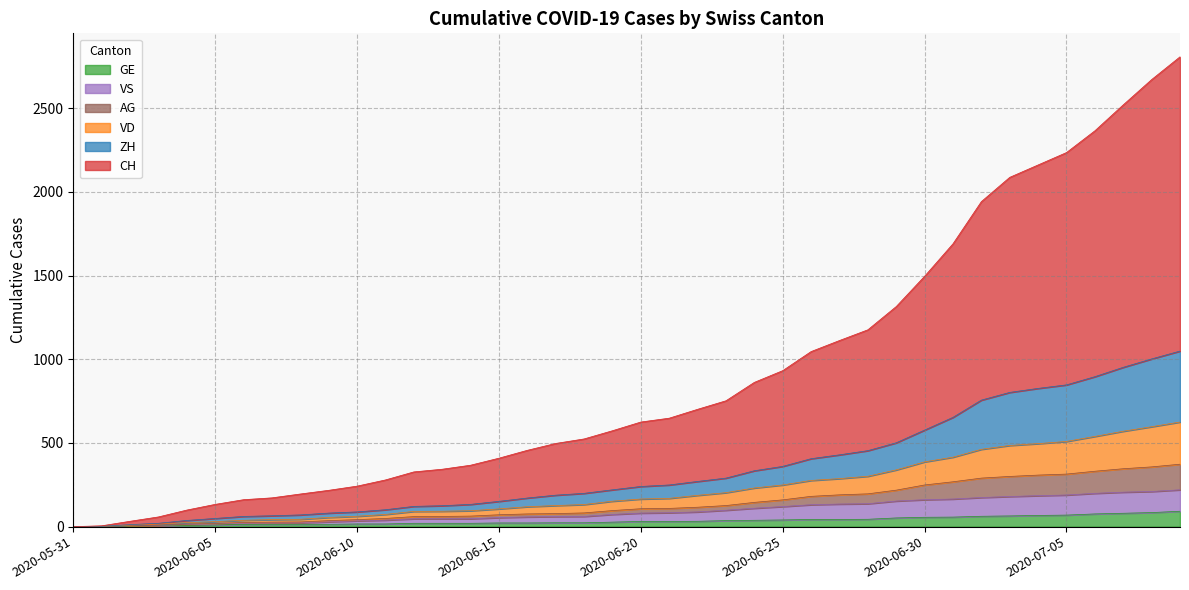

True or false: GE and VD cross at least once.

False